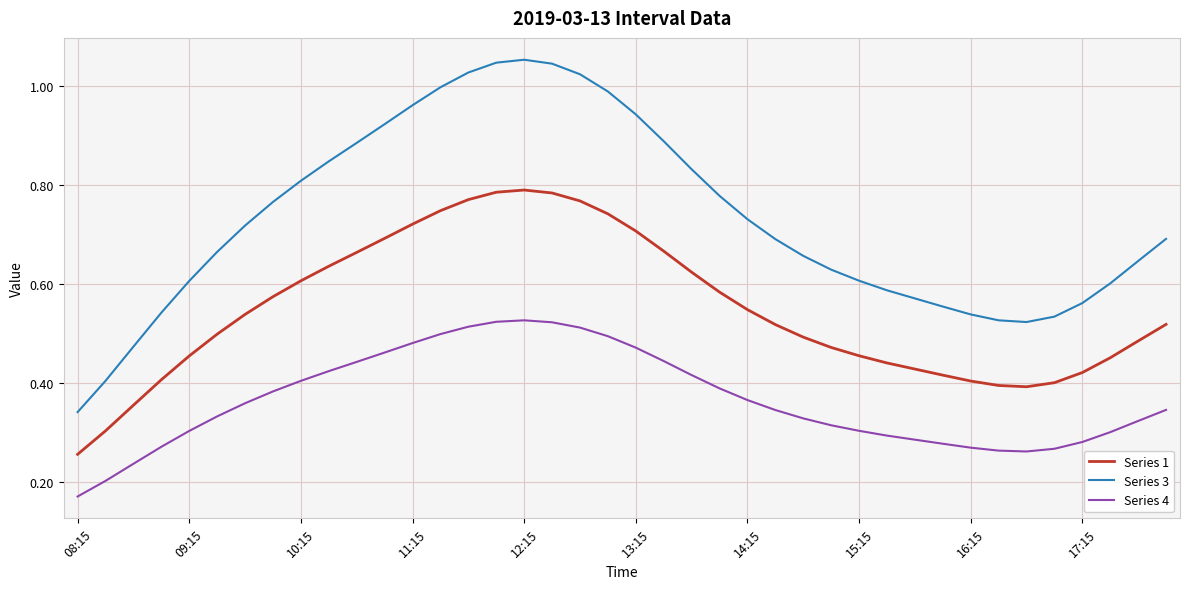

List the series in order of their peak value, lowest first.

Series 4, Series 1, Series 3